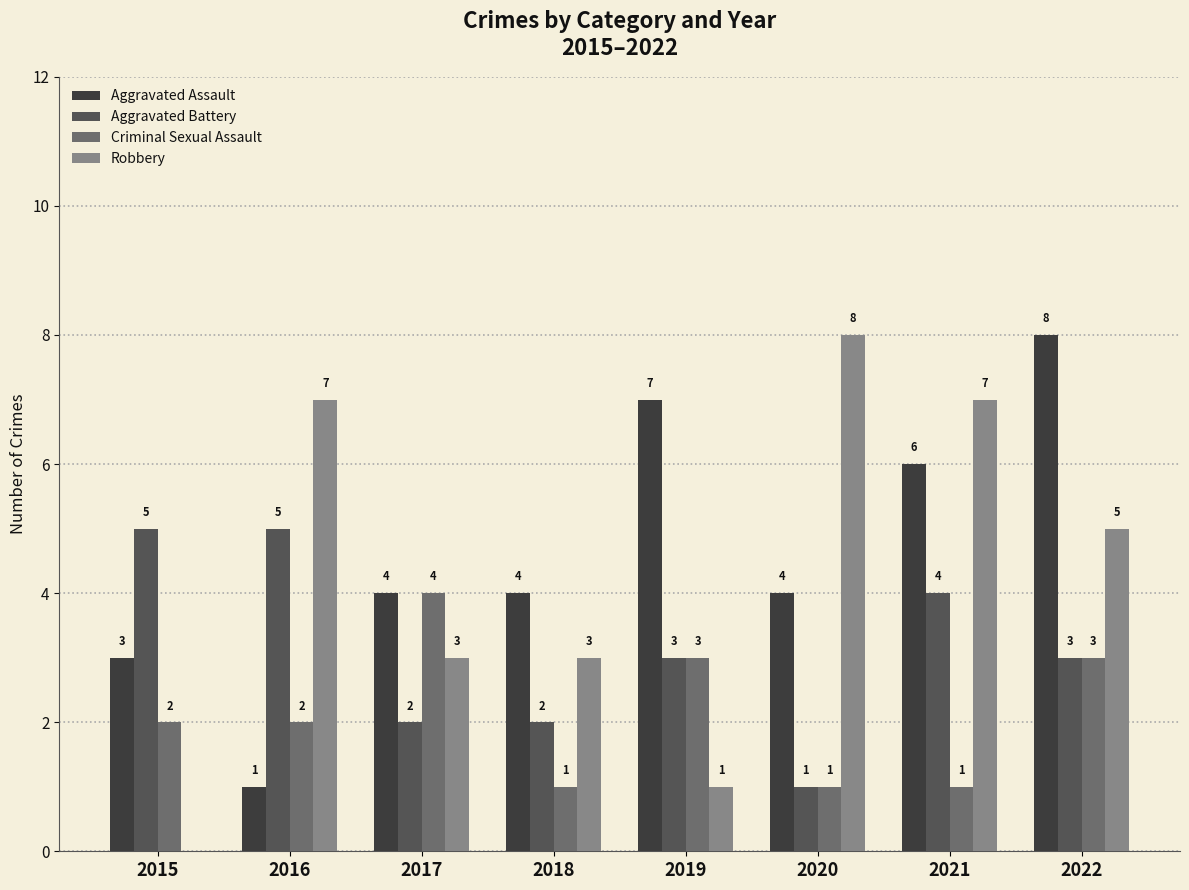

Between 2018 and 2022, which series saw the biggest shift?

Aggravated Assault